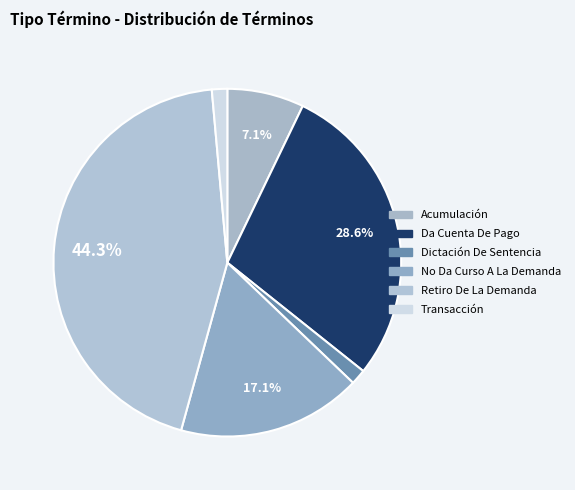

How many slices are in this pie chart?

6